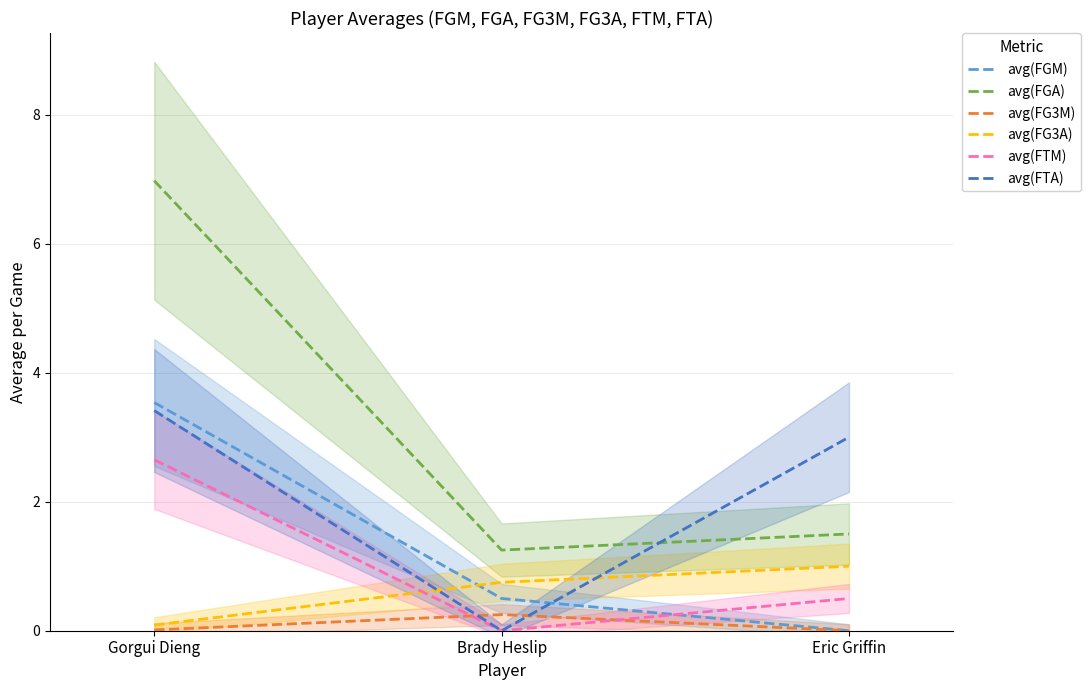

At which category is the sum across all series the highest?

Gorgui Dieng